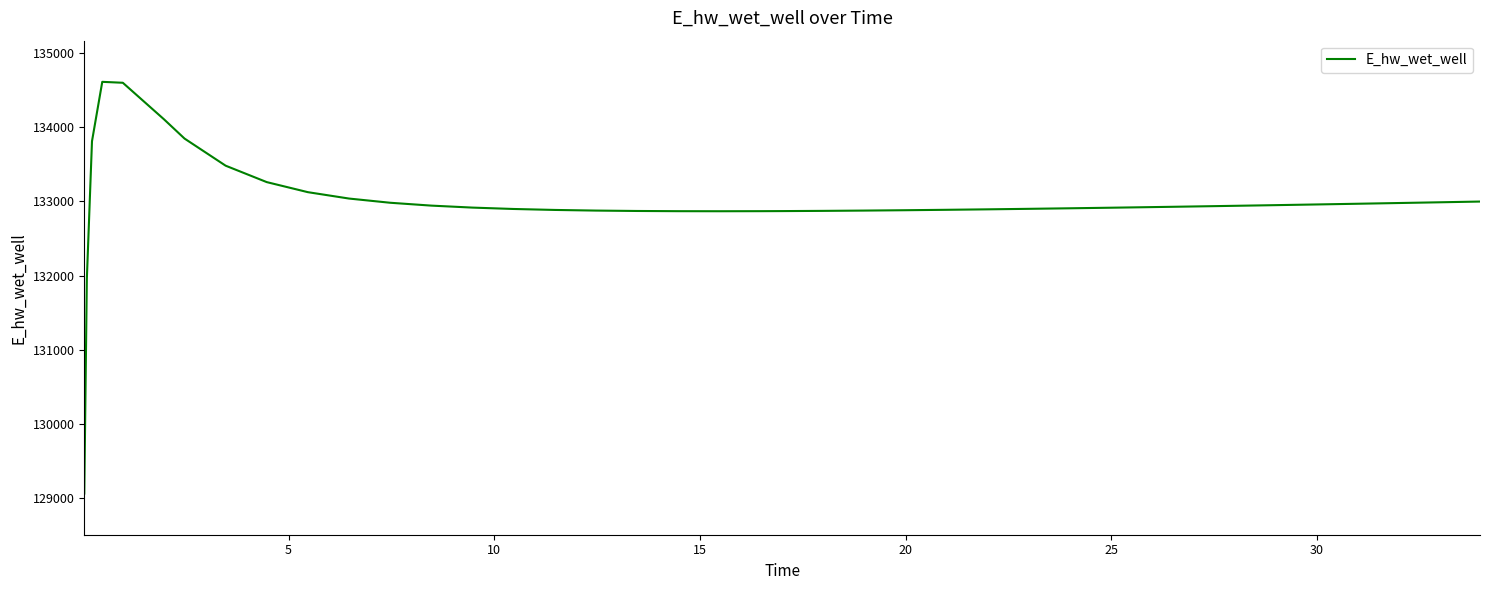

What is the maximum value shown in the chart?

134609.4